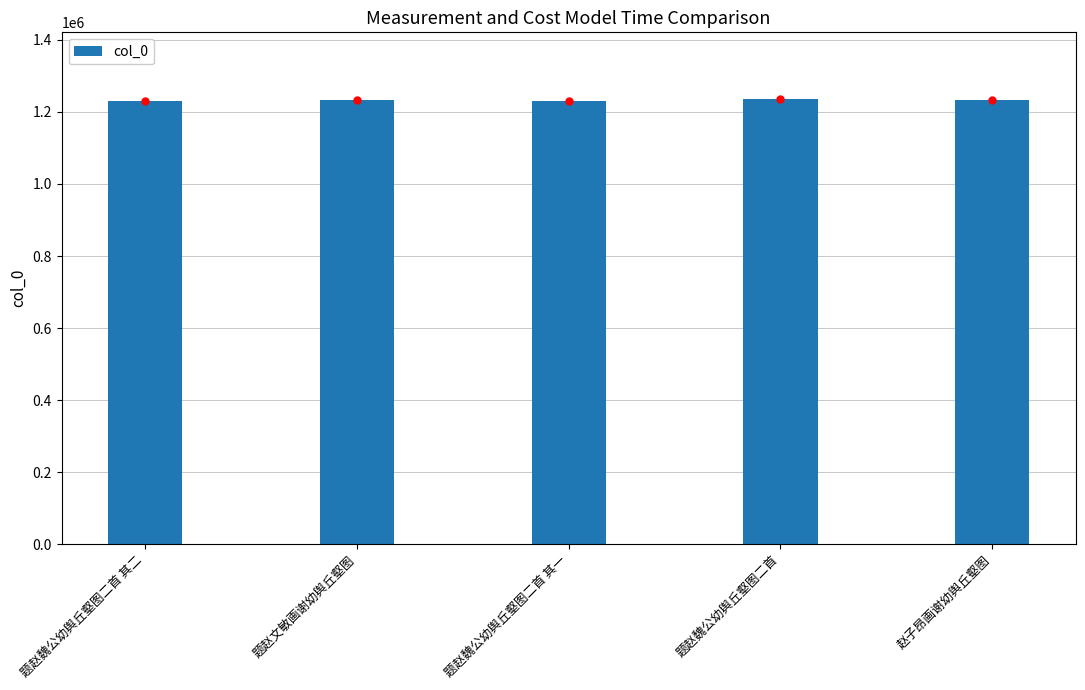

What is the change in value from 题赵魏公幼舆丘壑图二首 其二 to 赵子昂画谢幼舆丘壑图?

+1213